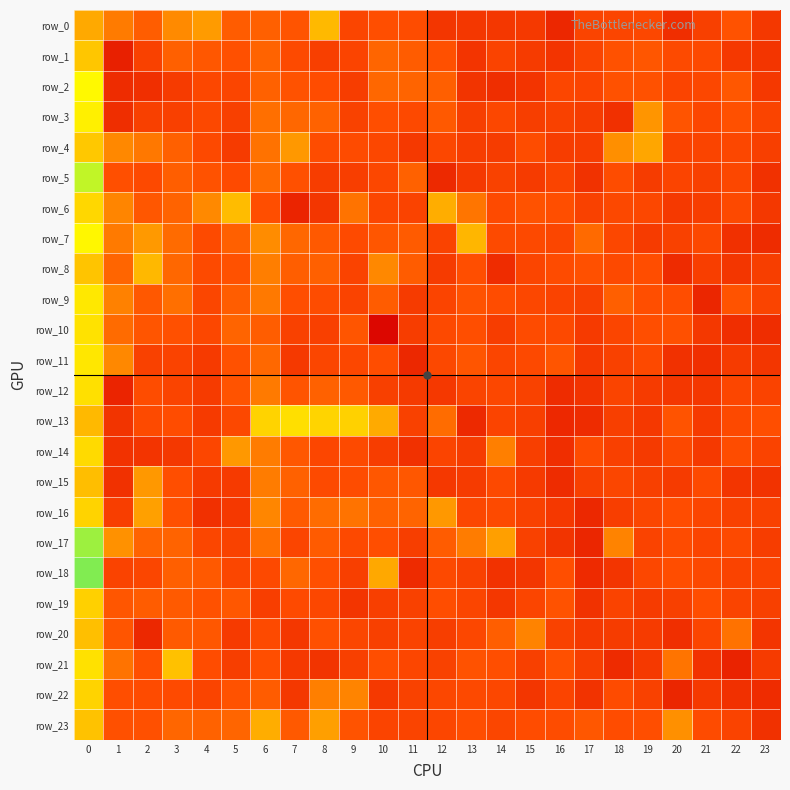

The value of row_15 at 6 is 0.0. True or false?

False